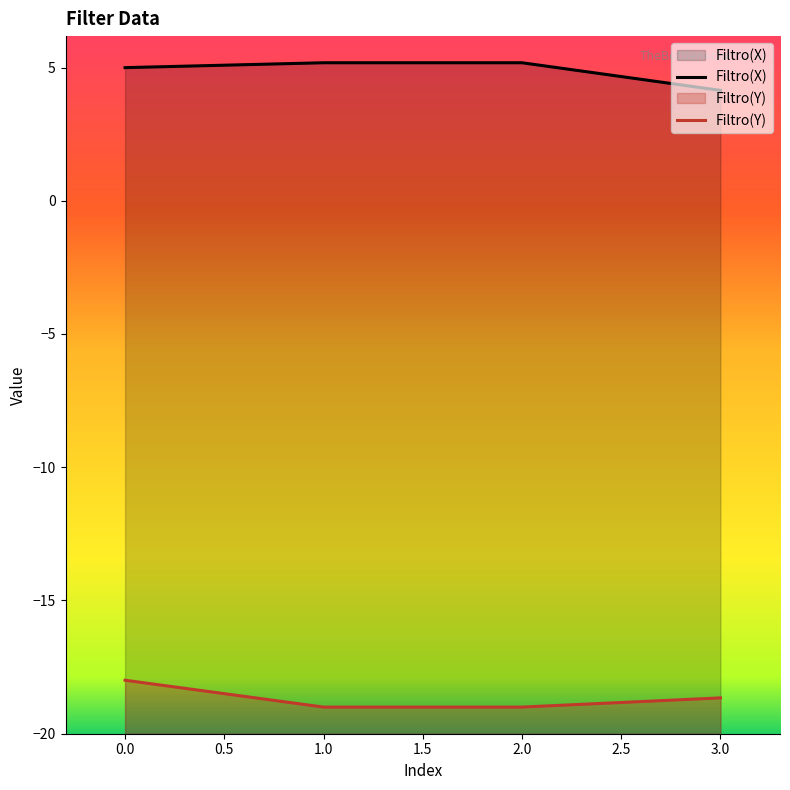

True or false: Filtro(Y) and Filtro(X) cross at least once.

False